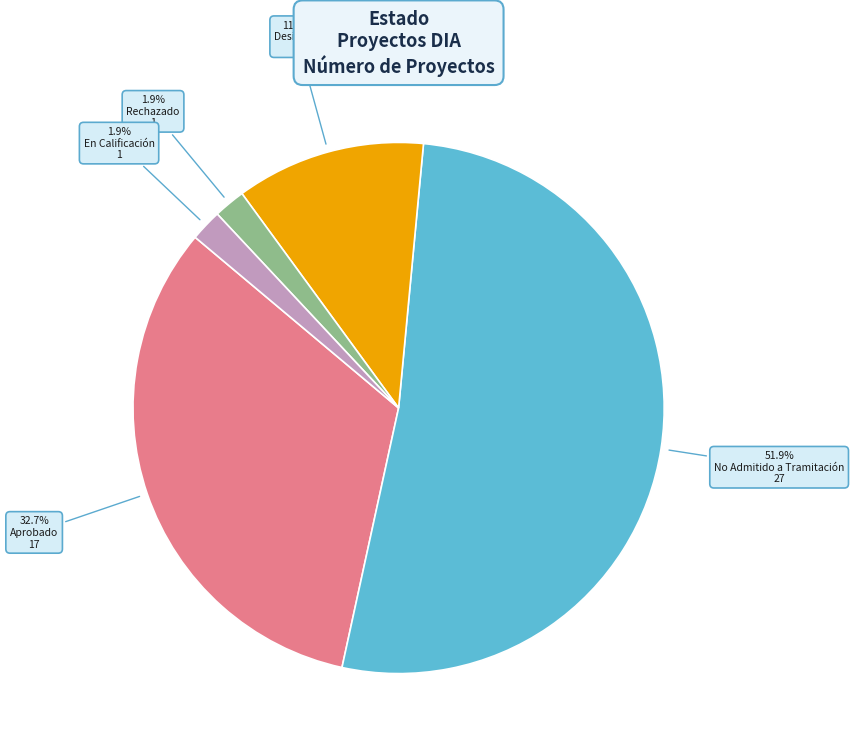

What portion of the pie excludes En Calificación?

98.1%